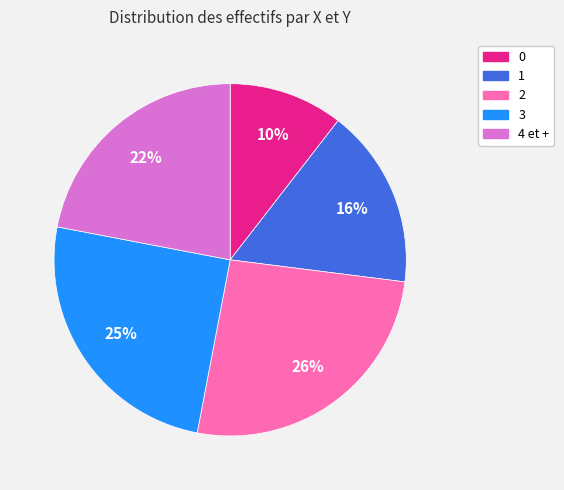

How many segments does this pie chart have?

5